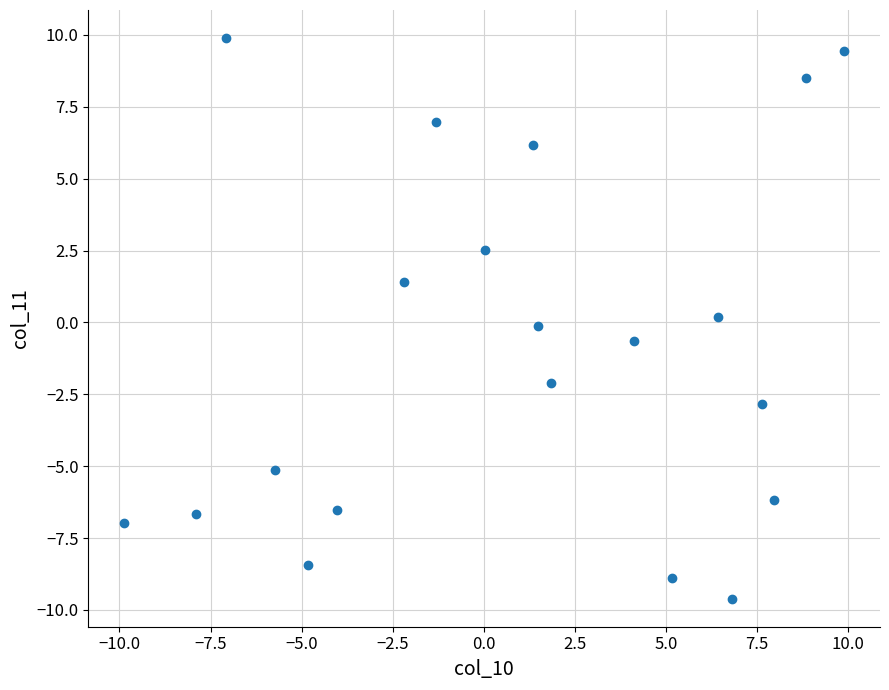

What is the range of Y values (max minus min)?

19.5